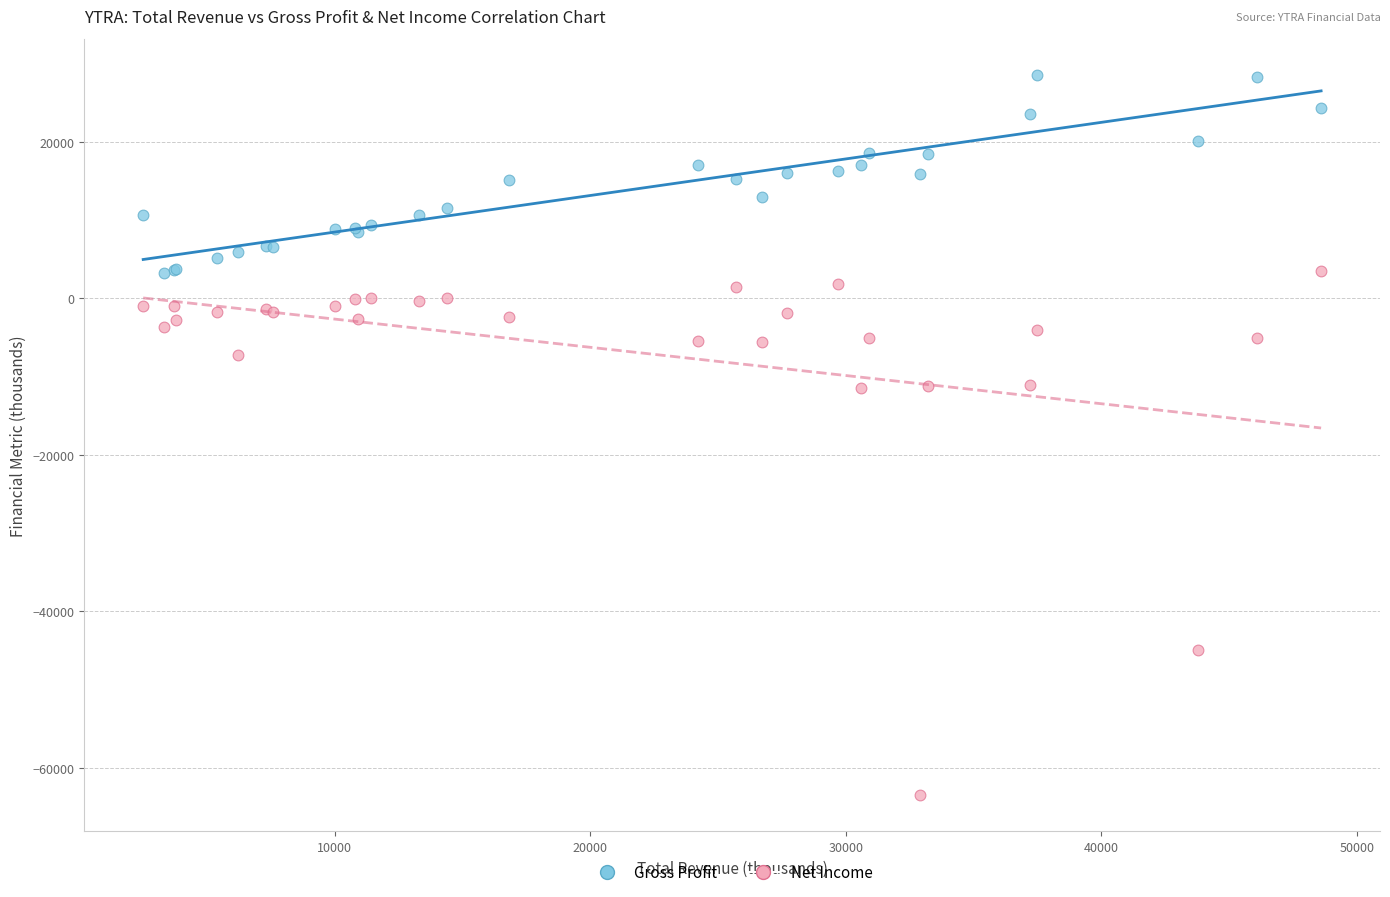

Which series has the widest spread of Y values?

Net Income